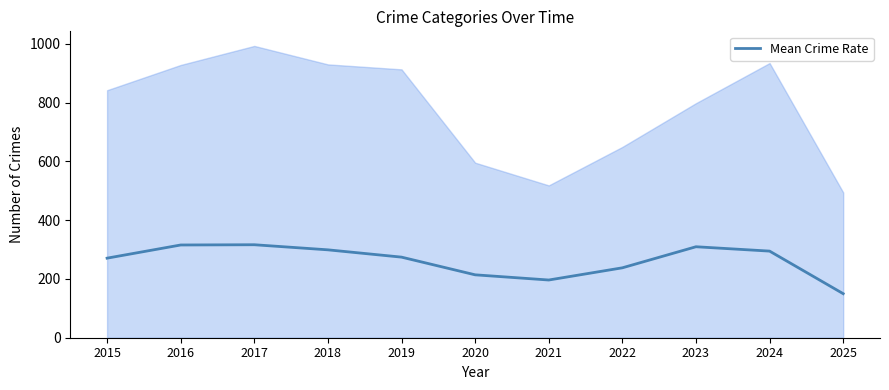

Which category has the highest value across all series?

2017